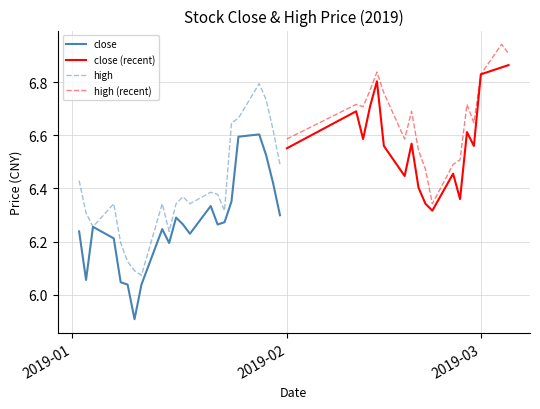

Where is close nearest to the value 6?

5